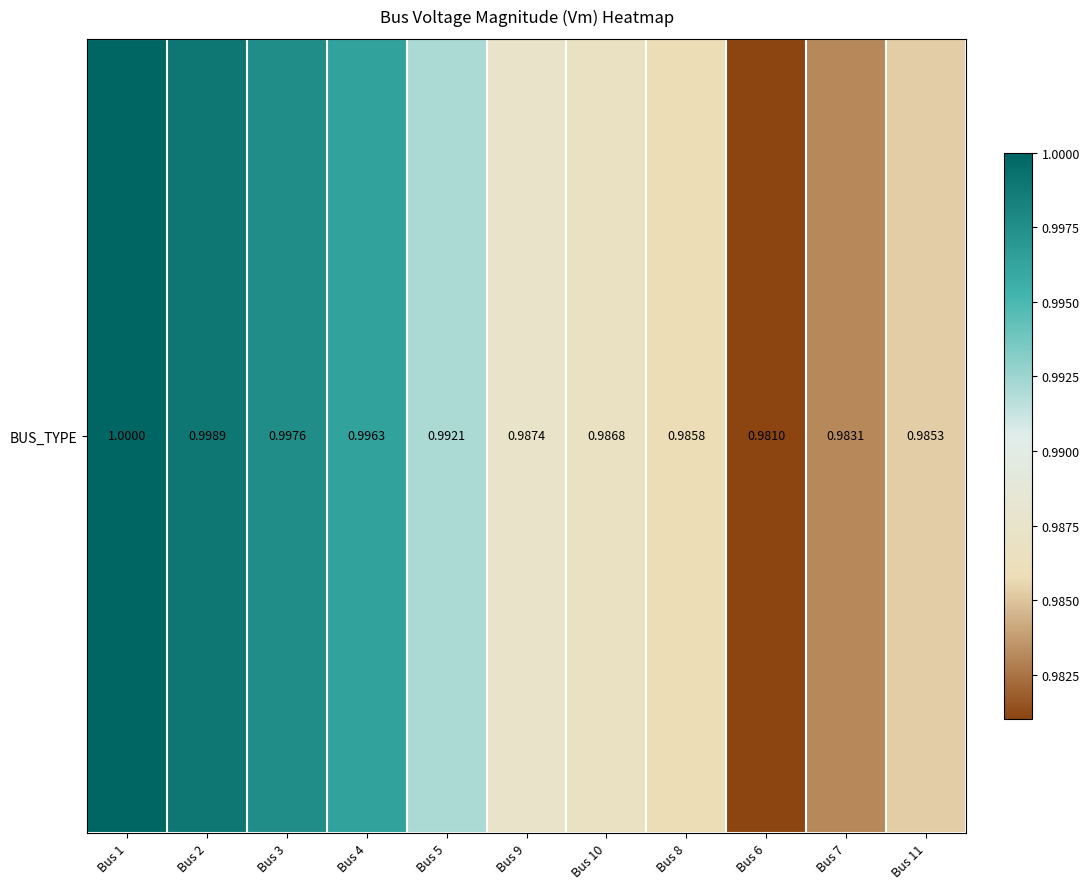

Between Bus 1 and Bus 5, which is larger?

Bus 1